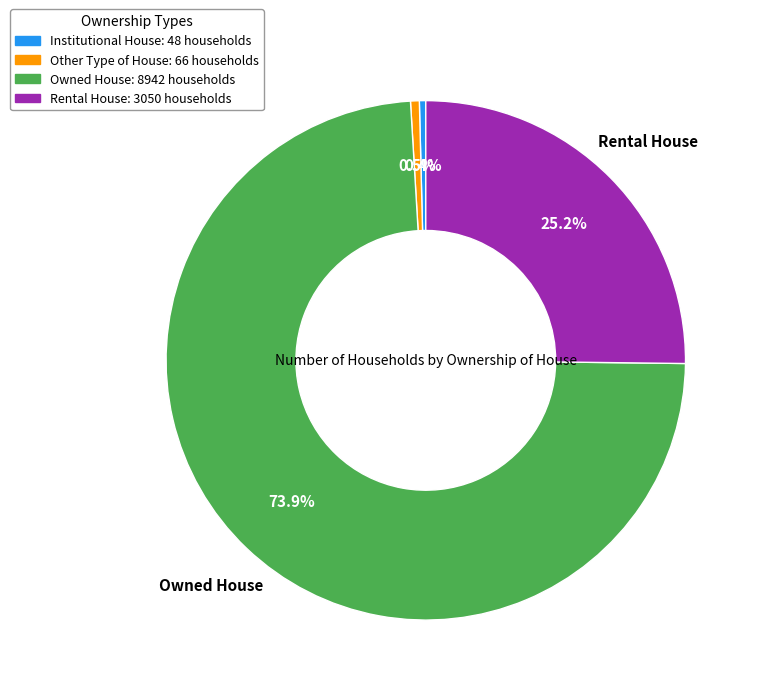

How many slices are in this pie chart?

4